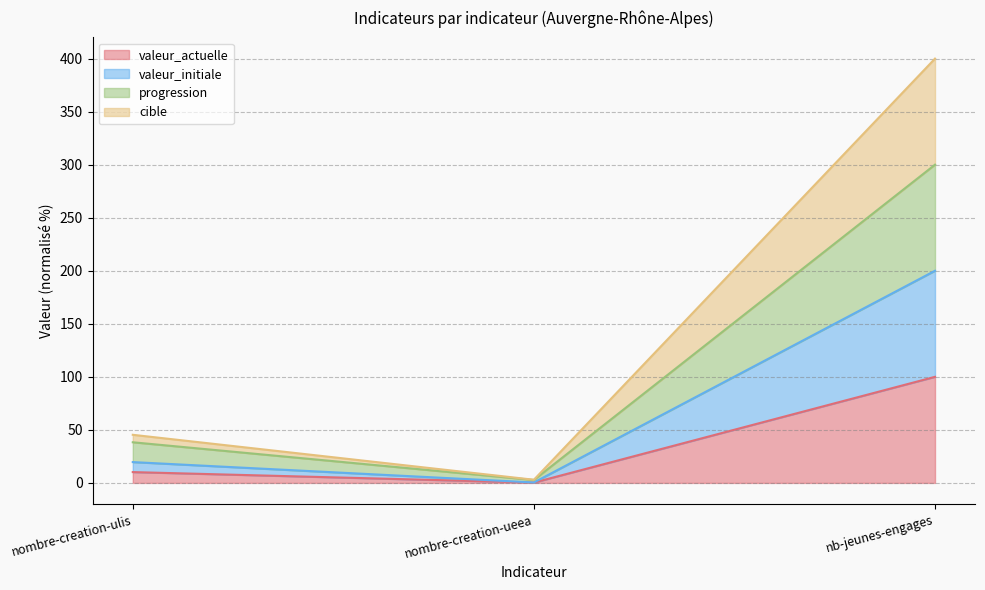

True or false: valeur_actuelle has a value of 100.0 at nb-jeunes-engages.

True